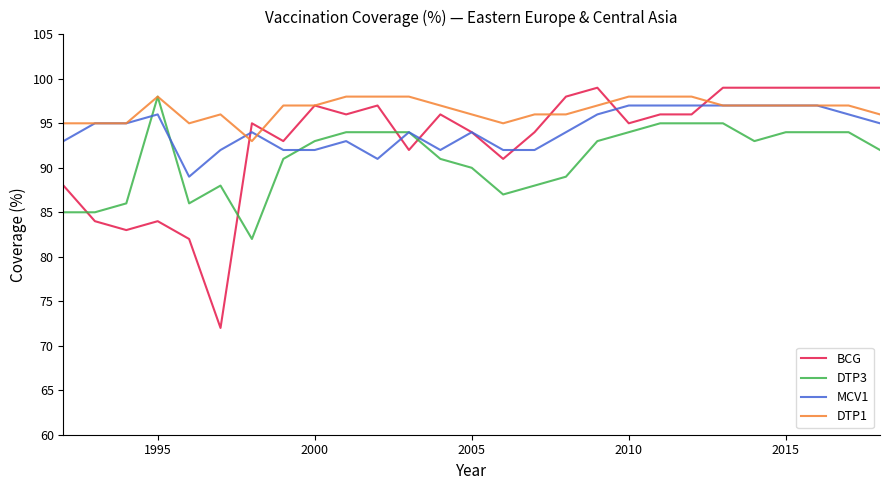

What is the average value of the DTP3 series?

91